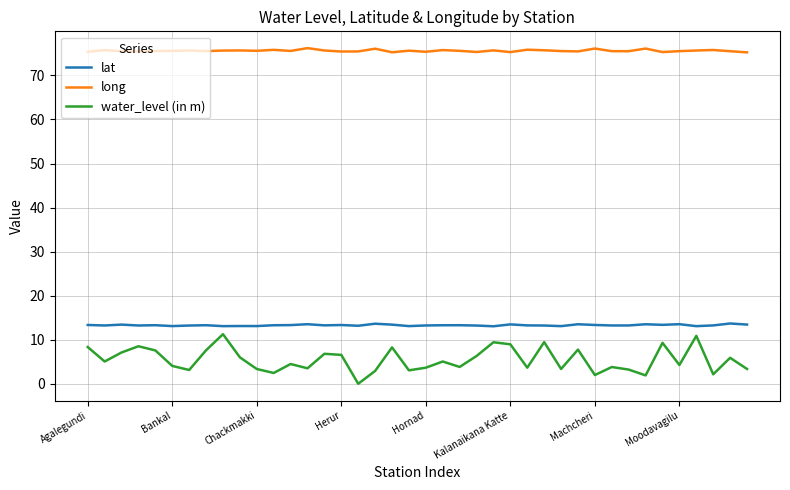

Which series has the widest spread of values?

water_level (in m)